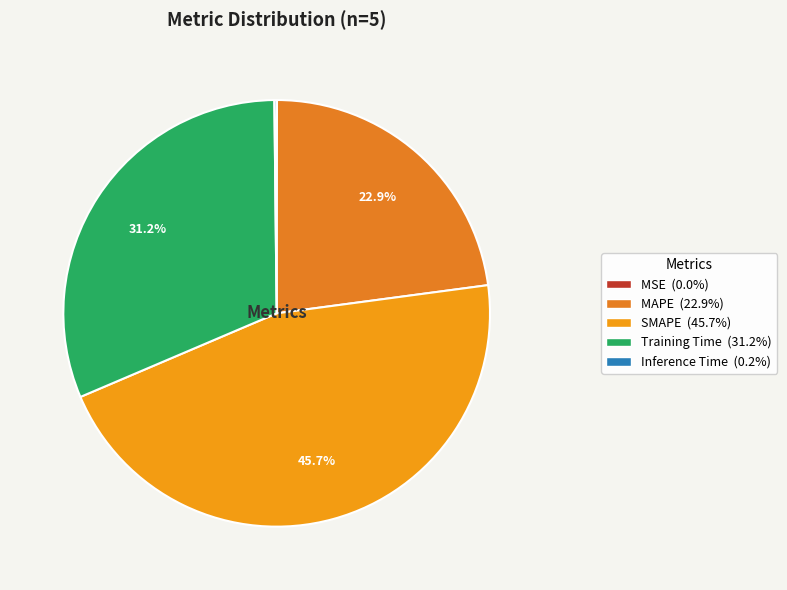

Which category has the smallest portion of the pie?

MSE